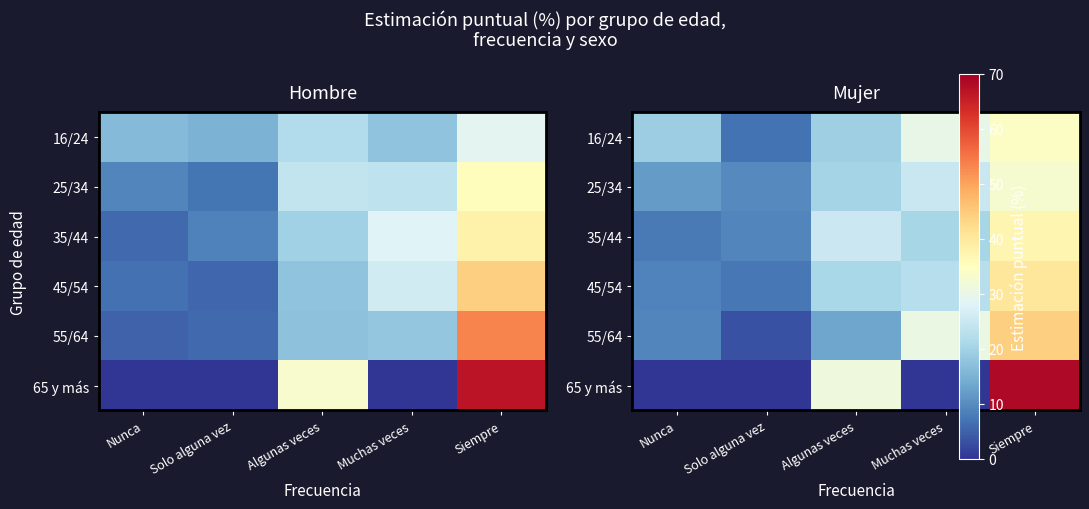

What is the total value across all series at Siempre?

257.5